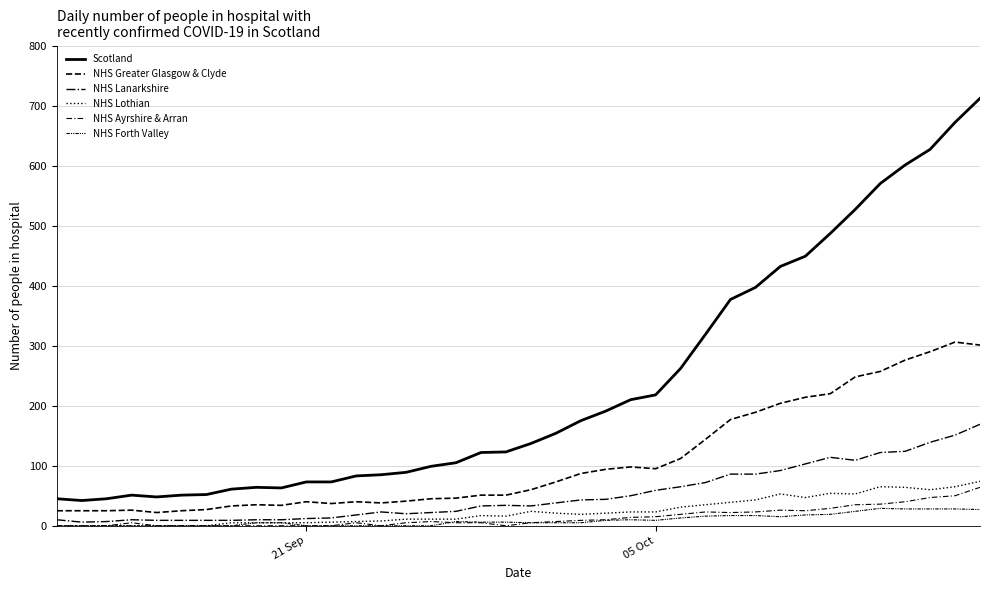

How many lines are shown in the chart?

6